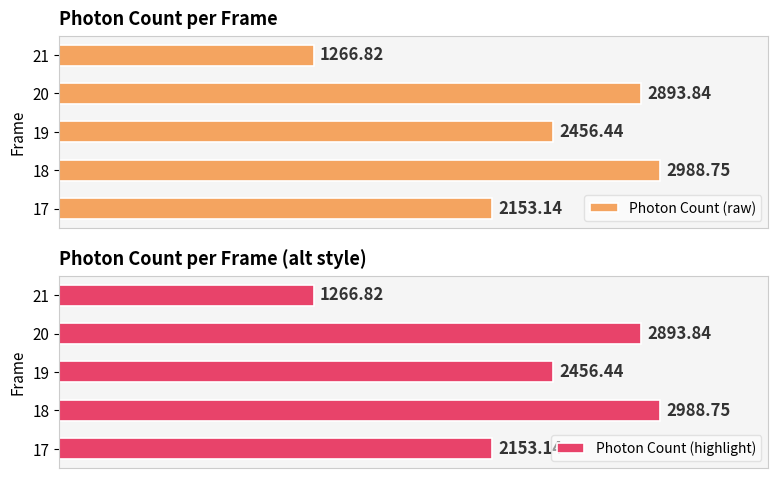

Rank the categories by Photon Count (highlight) value from lowest to highest.

21, 17, 19, 20, 18